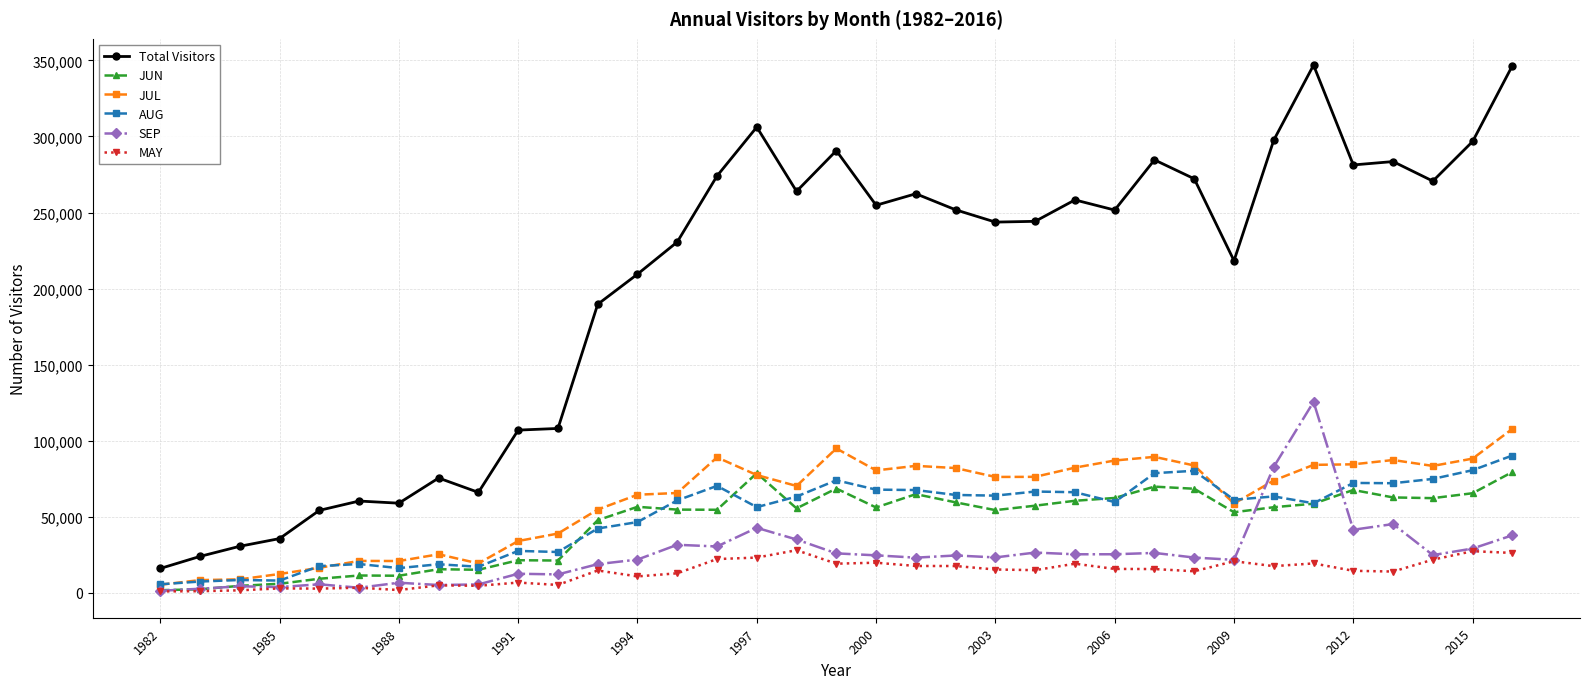

What is the maximum value for MAY?

28121